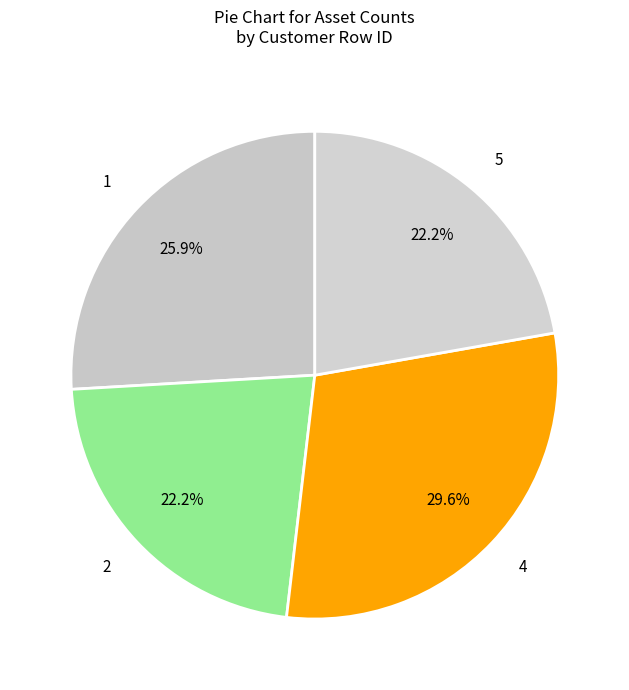

How many segments does this pie chart have?

4